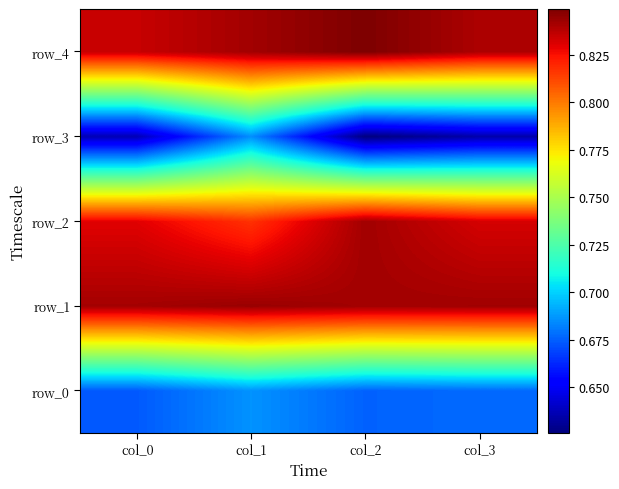

At which category is the sum across all series the highest?

col_1